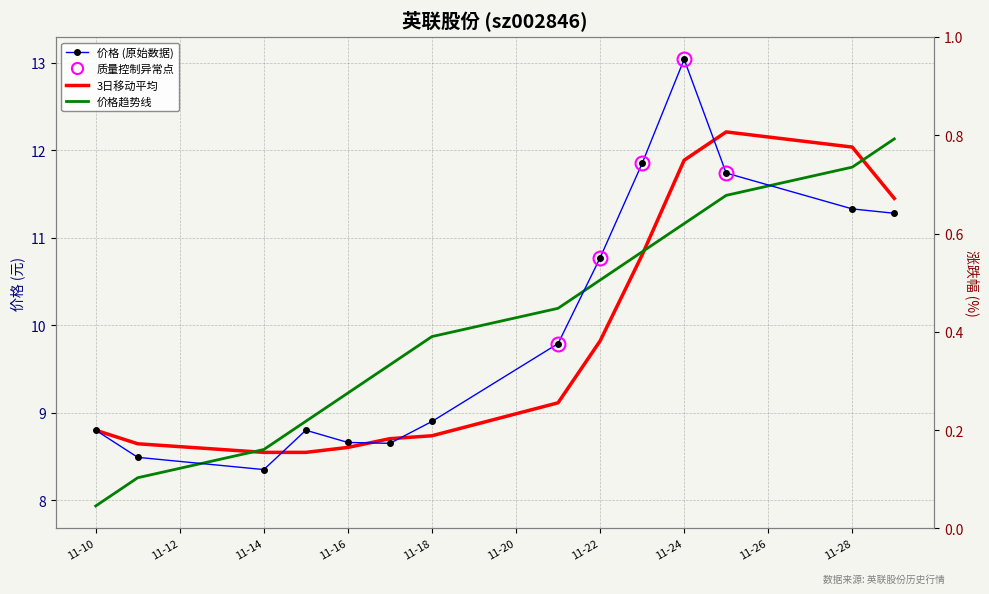

At which label does 价格 (原始数据) reach its minimum?

11-14